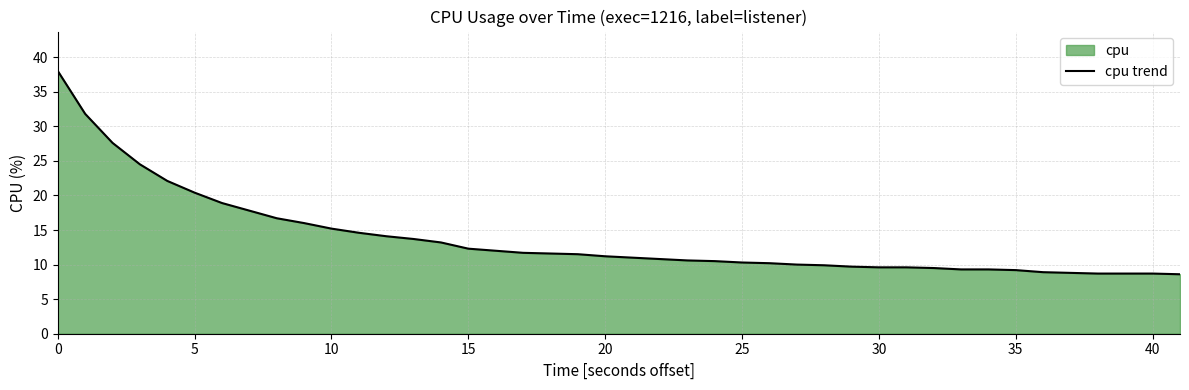

The value at 15 is 12.3. True or false?

True